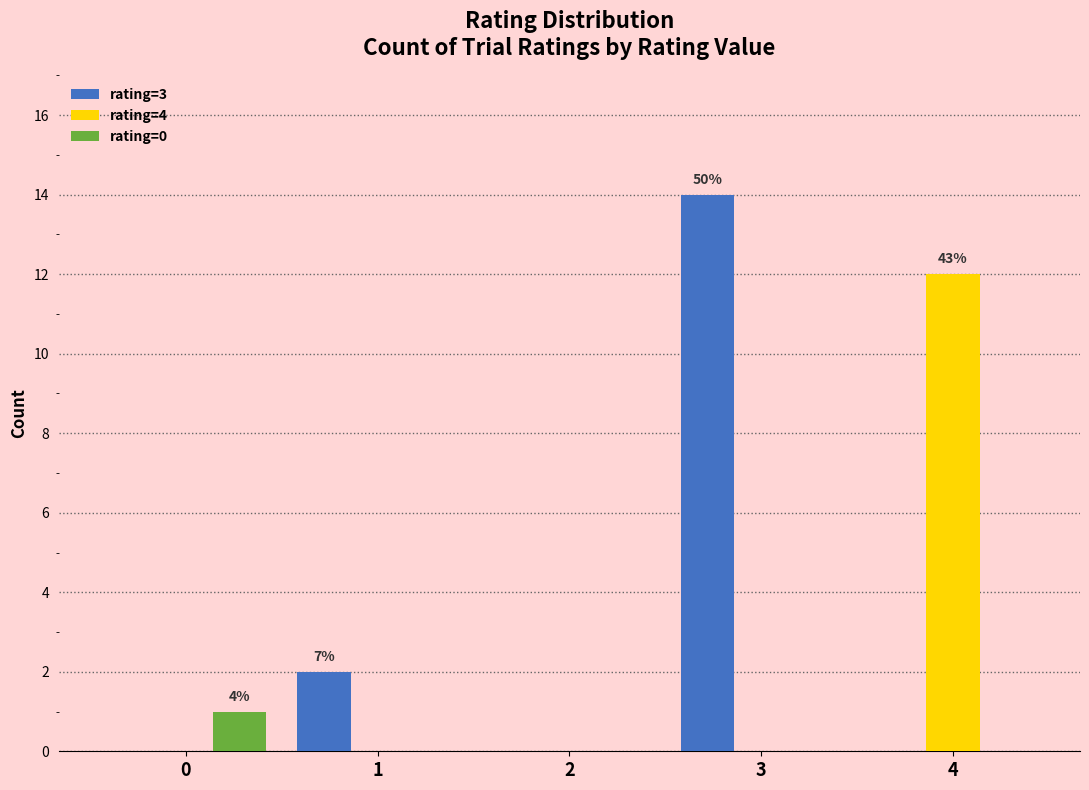

What is the approximate value of rating=3 at 3, to the nearest 5?

15